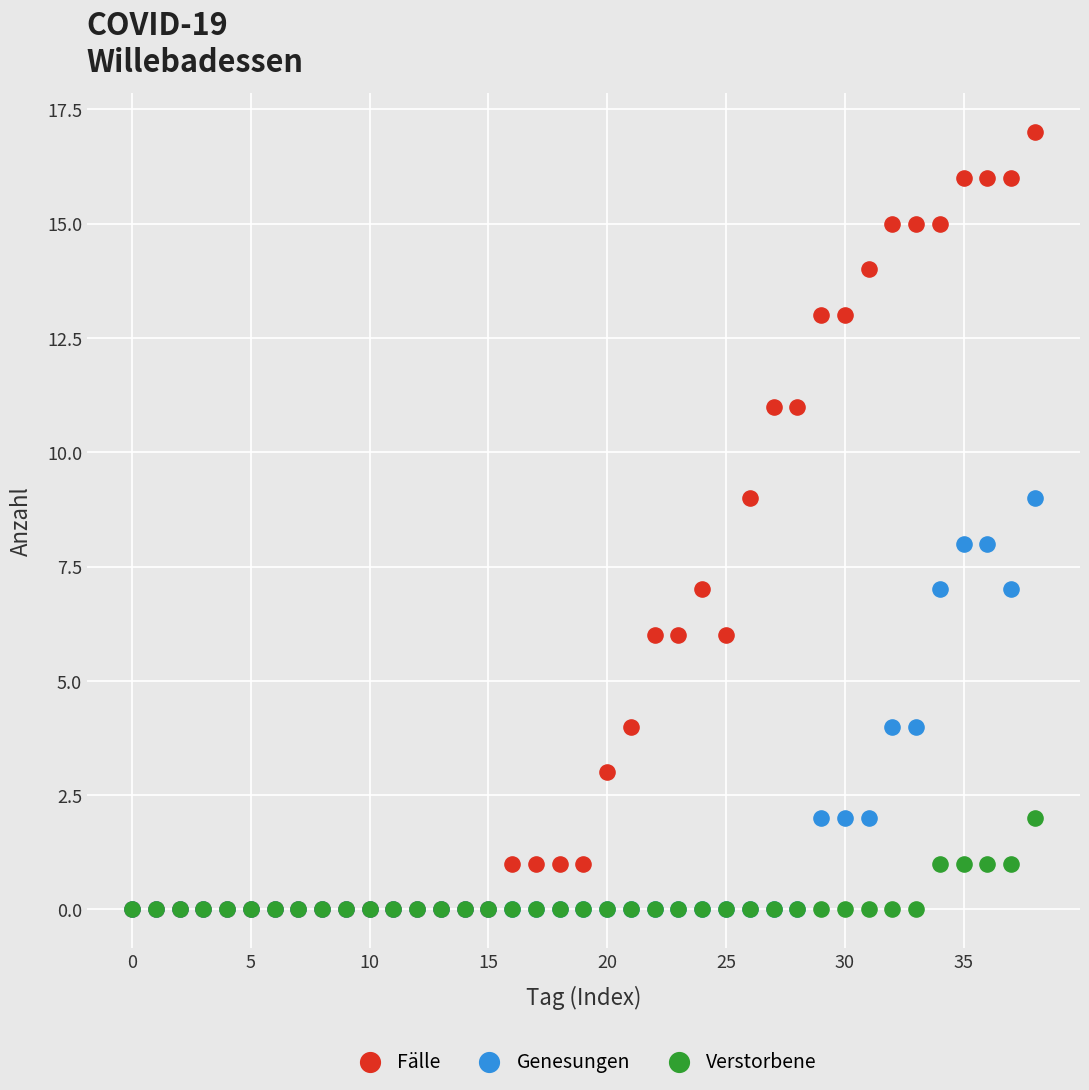

Which series has the widest spread of Y values?

Fälle